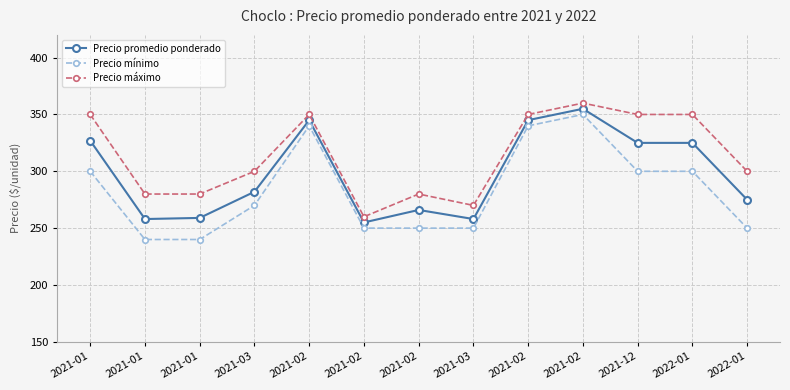

What is the label of the 5th point from the left?

2021-02